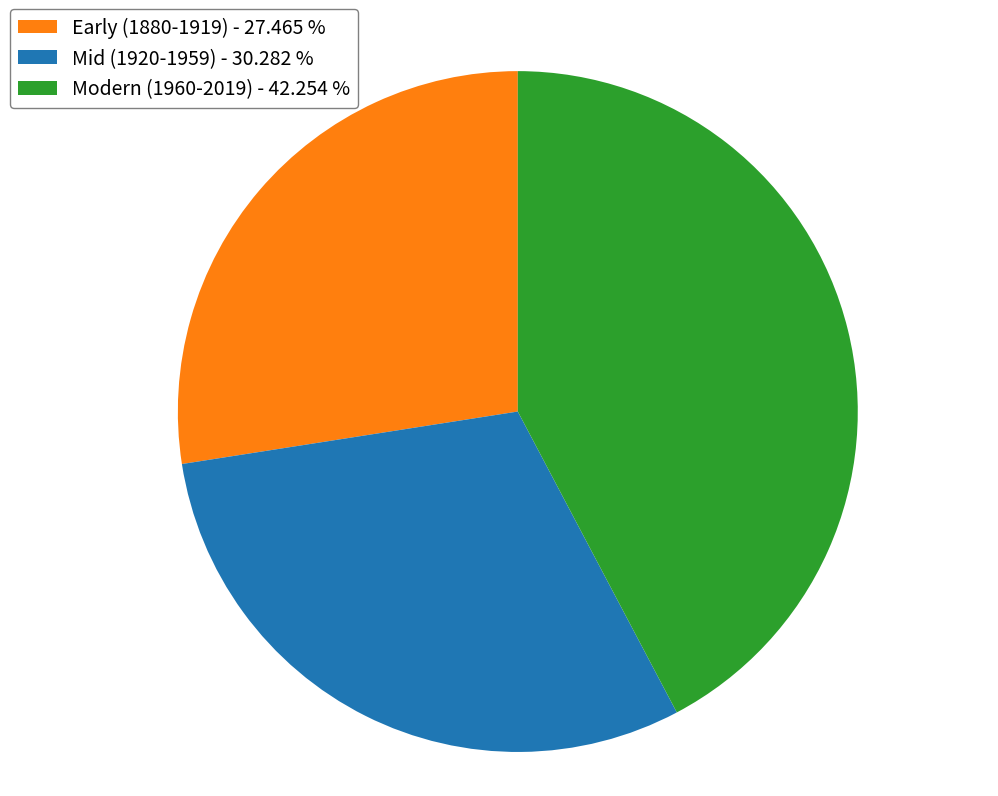

Is there any slice that represents more than half of the pie?

No